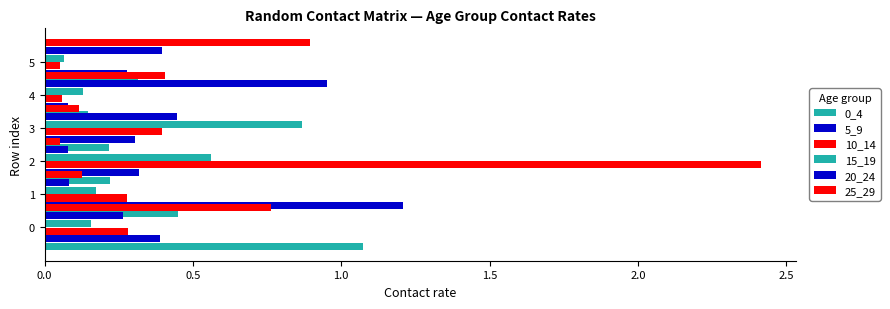

Is the value of 25_29 at 2.5 greater than the value of 10_14 at 1.5?

Yes